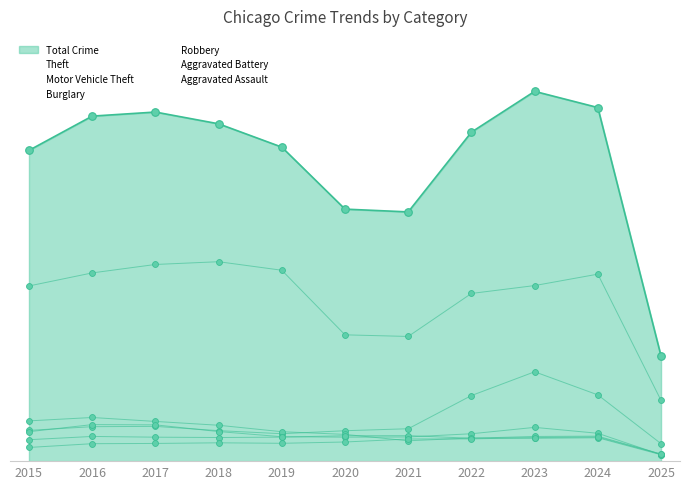

At which category is the sum across all series the highest?

2023